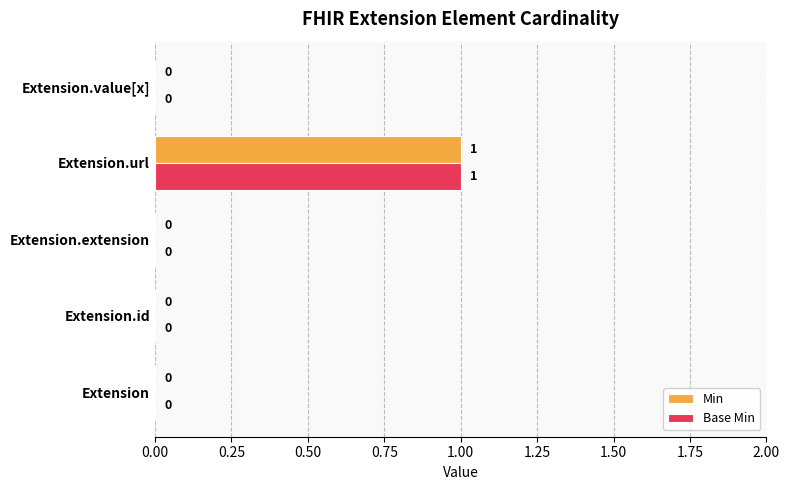

Count the Min values in the range 0 to 1.

5